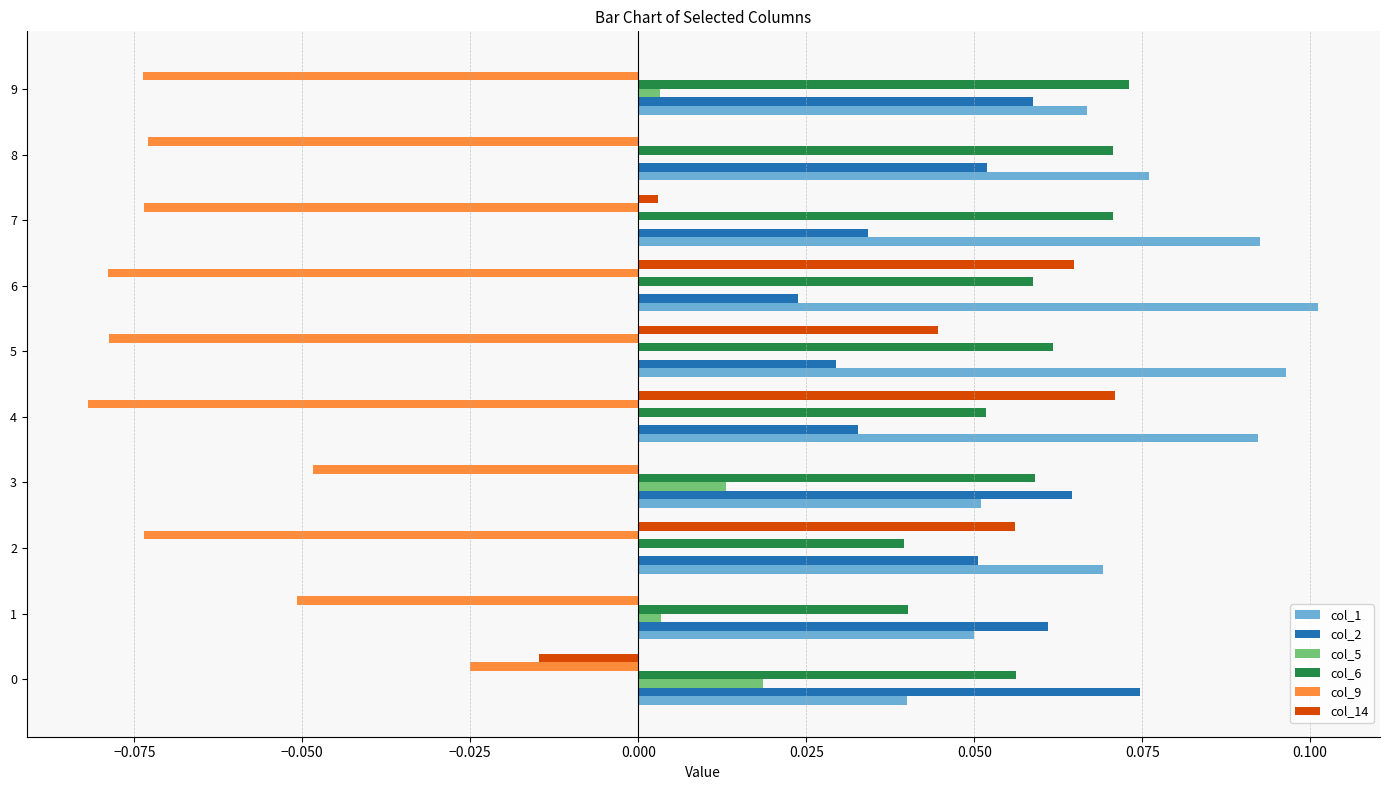

Which category has the highest value across all series?

6